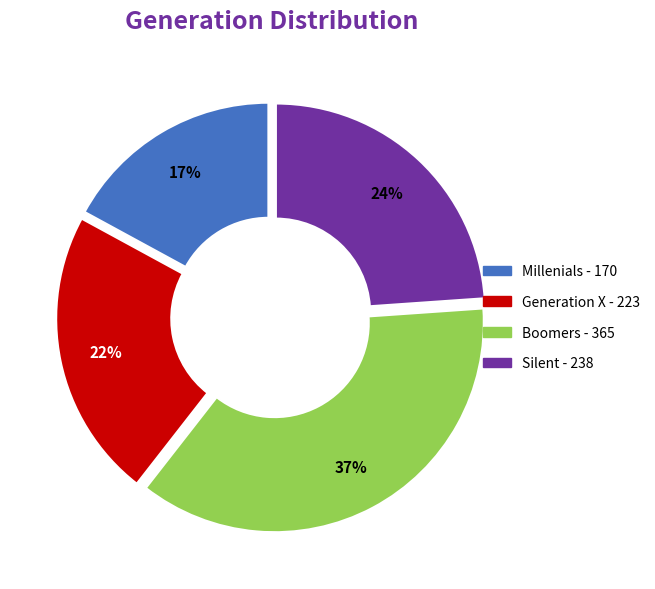

How many slices are in this pie chart?

4